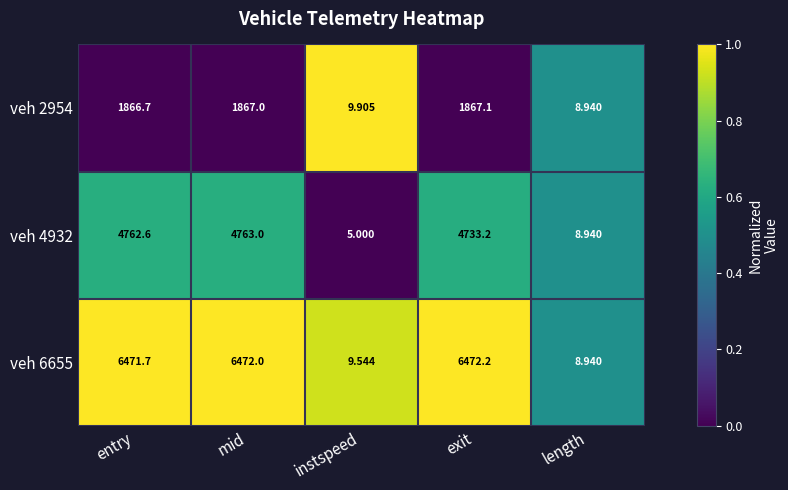

Is the value of veh 6655 at instspeed greater than the value of veh 2954 at exit?

No